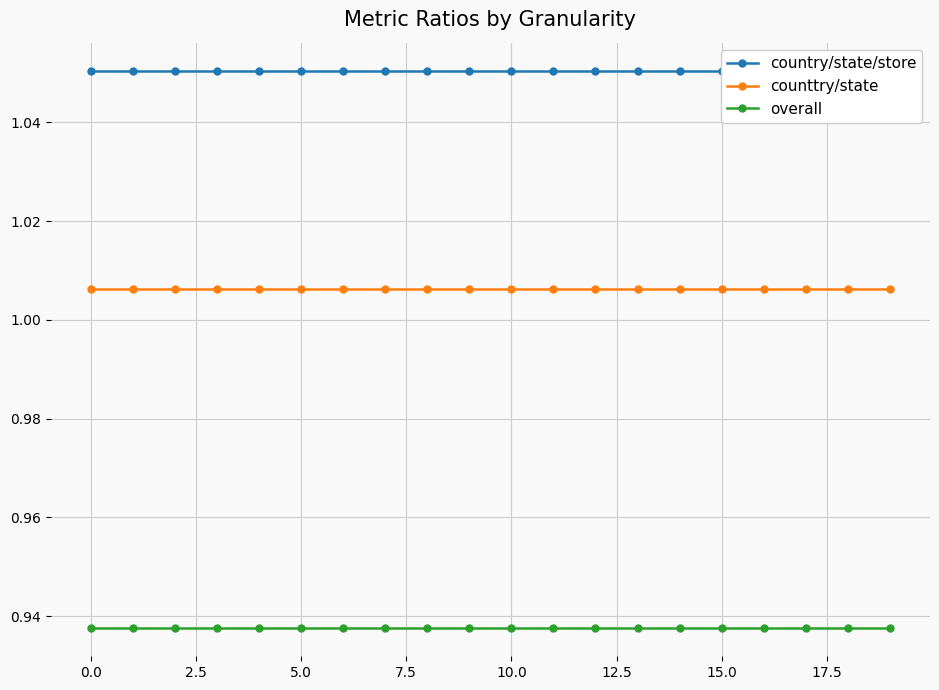

Does the chart have visible grid lines?

Yes